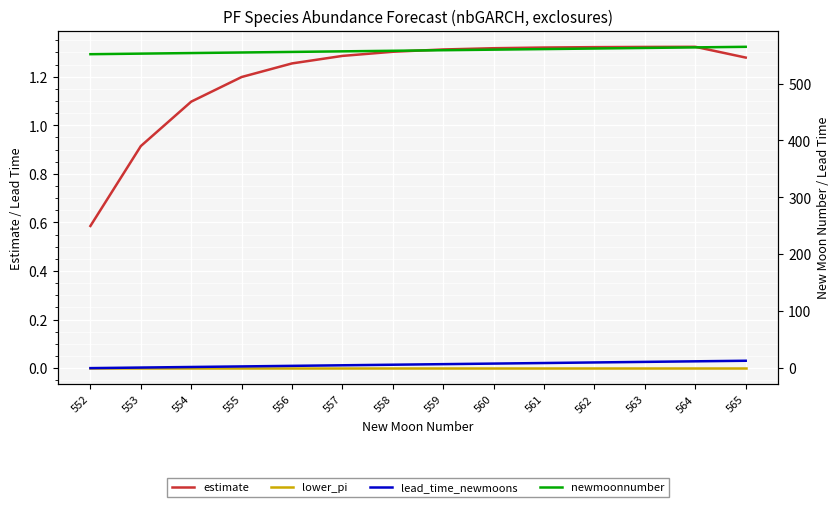

What are all the series names shown in the legend?

estimate, lower_pi, lead_time_newmoons, newmoonnumber